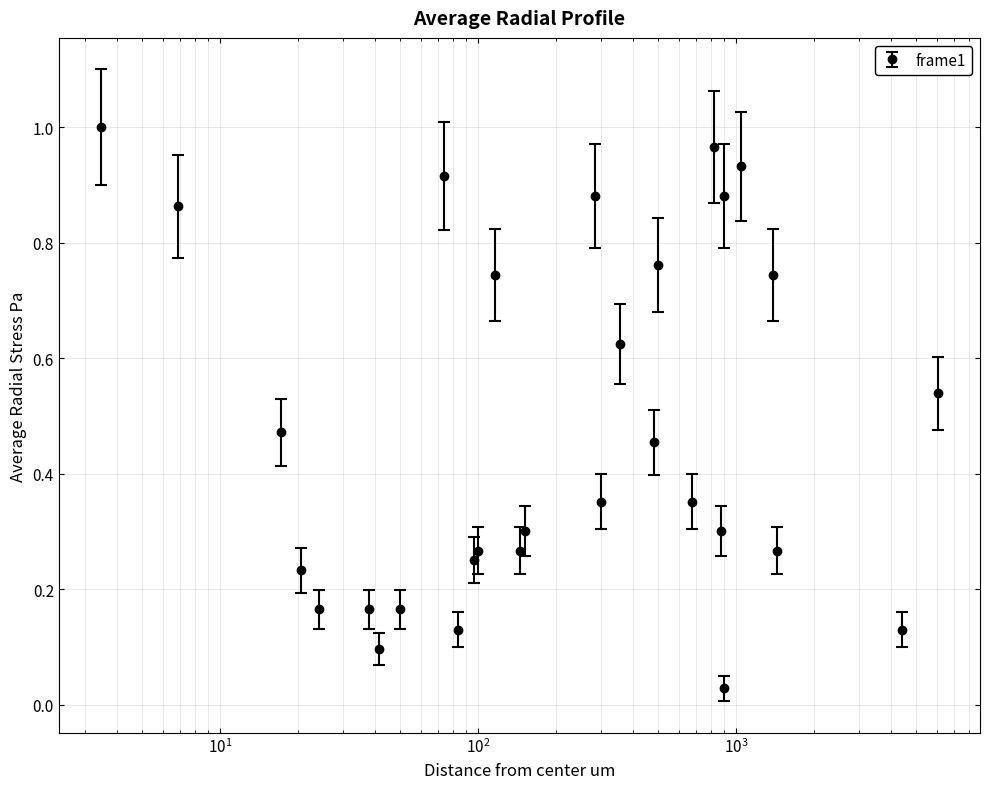

What is the sum of all values?

14.2